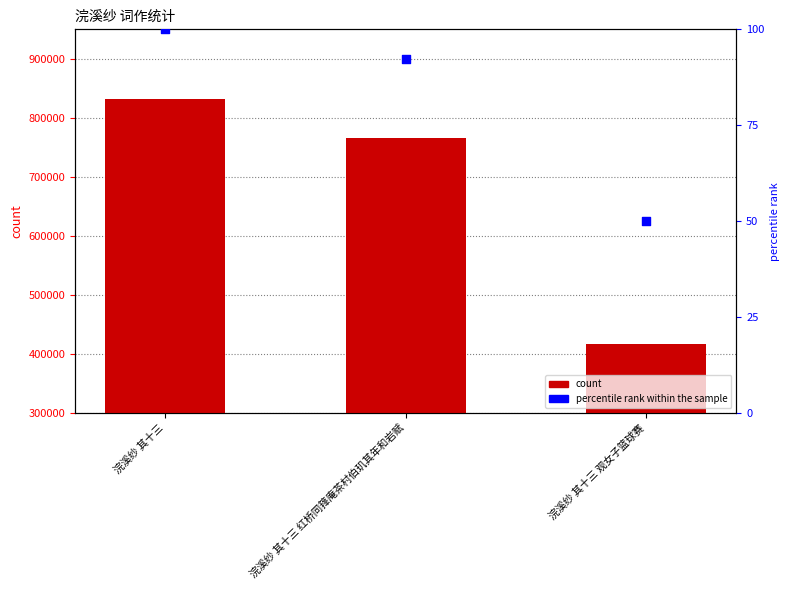

At how many categories does at least one series exceed 608117?

2